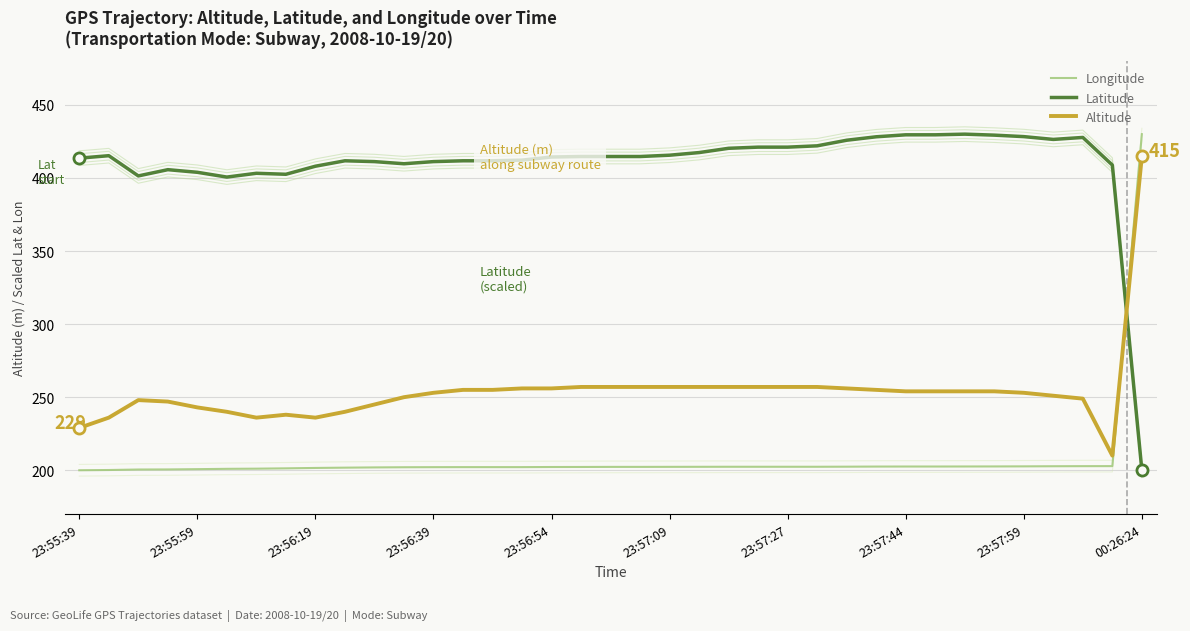

Which category has the lowest value in the Latitude series?

00:26:24